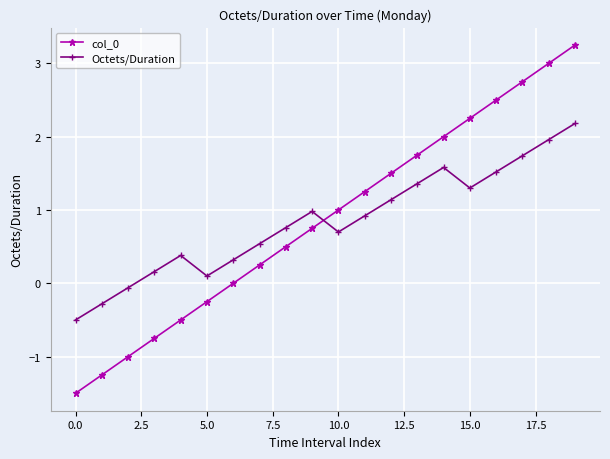

How many interior local valleys does the Octets/Duration series have?

3